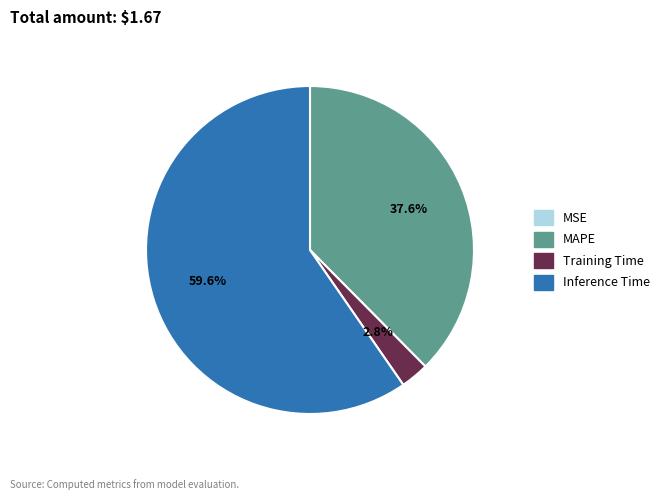

Combined, do Training Time and Inference Time account for over 50%?

Yes